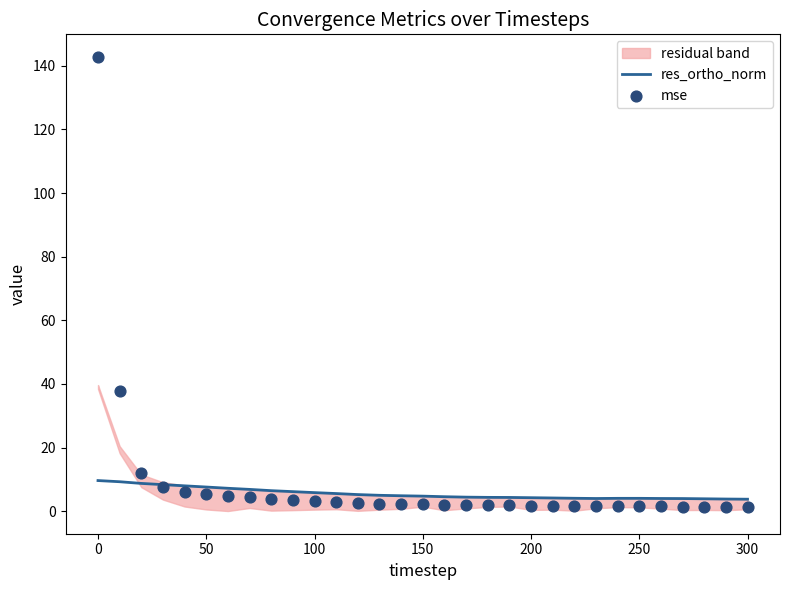

Which series has the widest spread of Y values?

mse